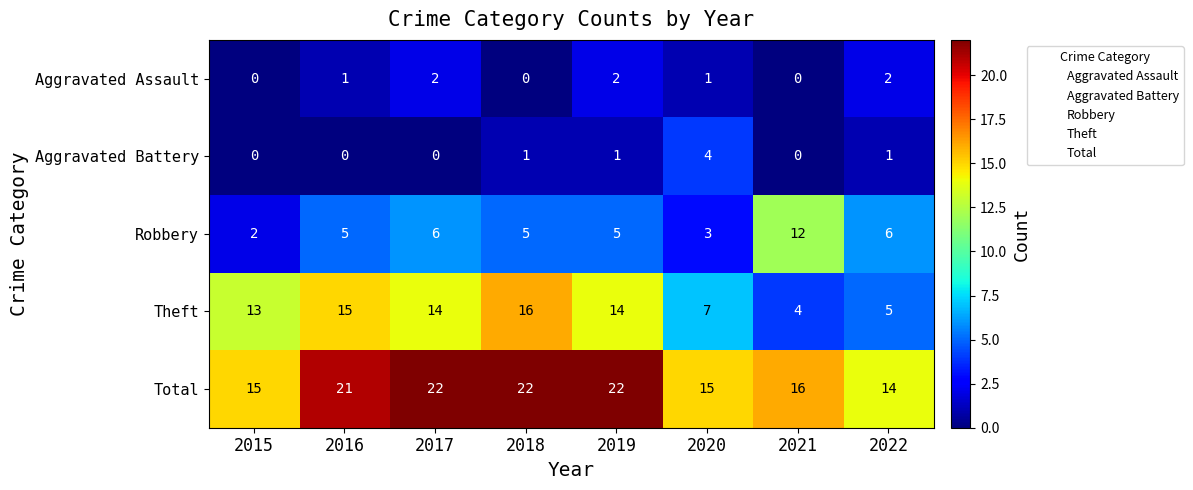

What is the approximate value of Theft at 2018?

16